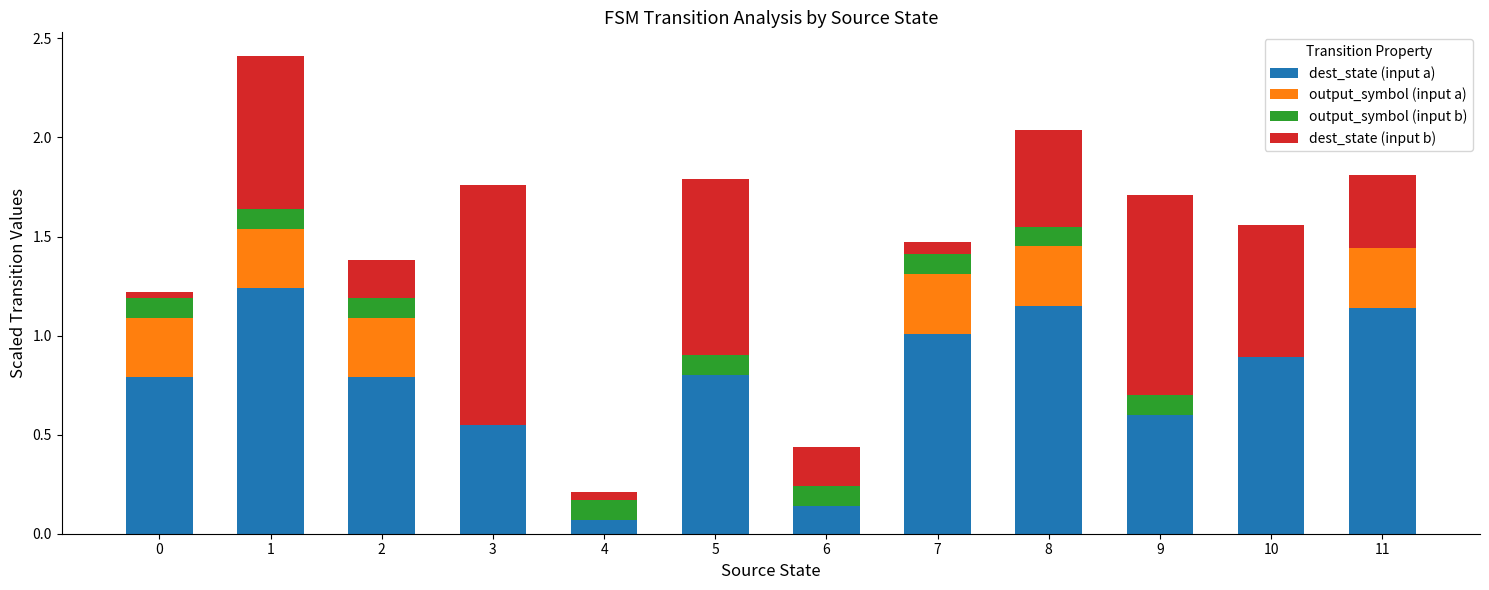

What are all the series names shown in the legend?

dest_state (input a), output_symbol (input a), output_symbol (input b), dest_state (input b)